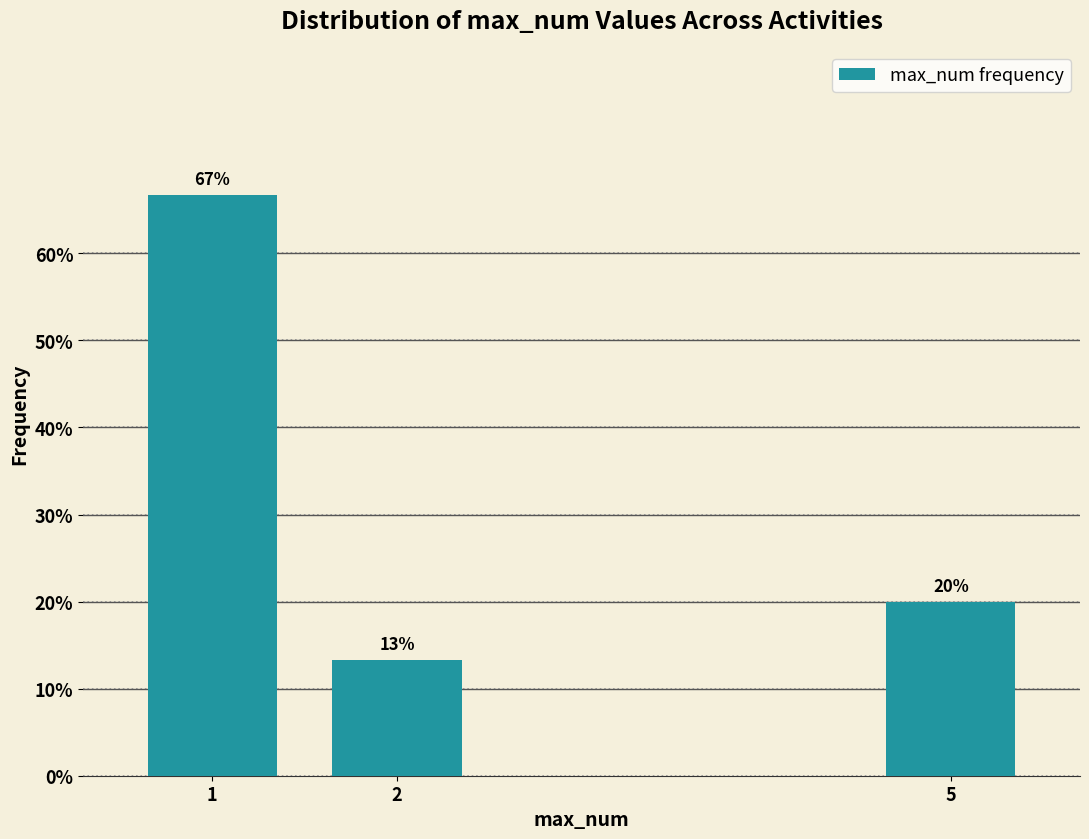

At which label is the value closest to 39?

5